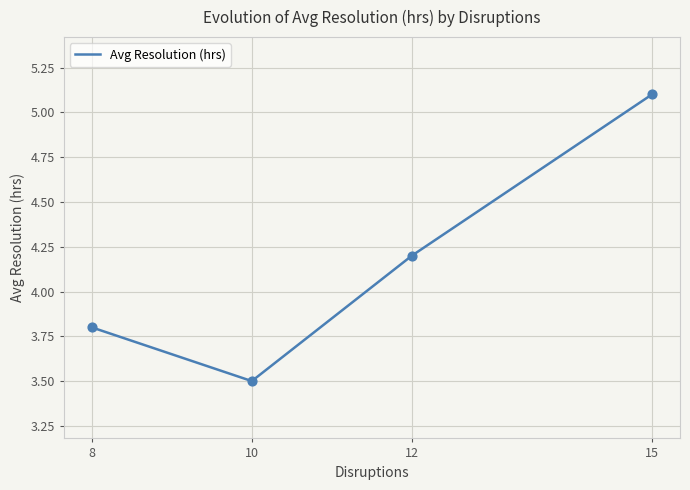

What is the ratio of the value at 12 to the value at 15?

0.8